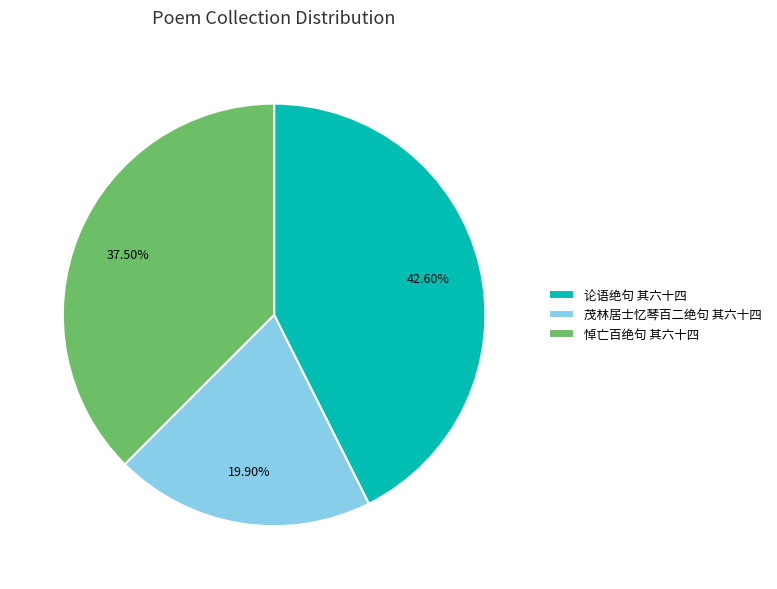

How many segments does this pie chart have?

3